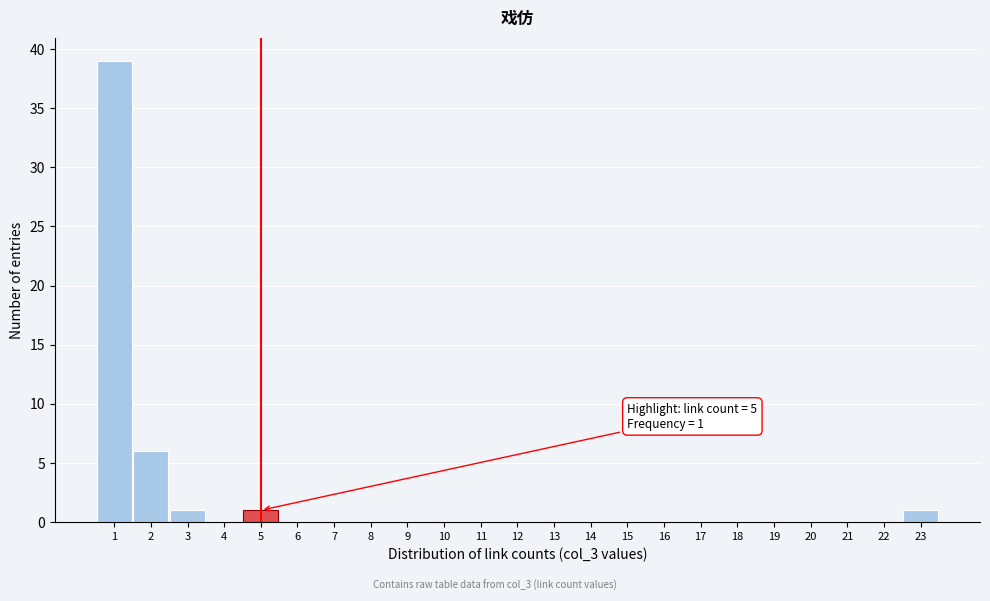

Which range on the x-axis has the tallest bar?

0.5 to 1.5